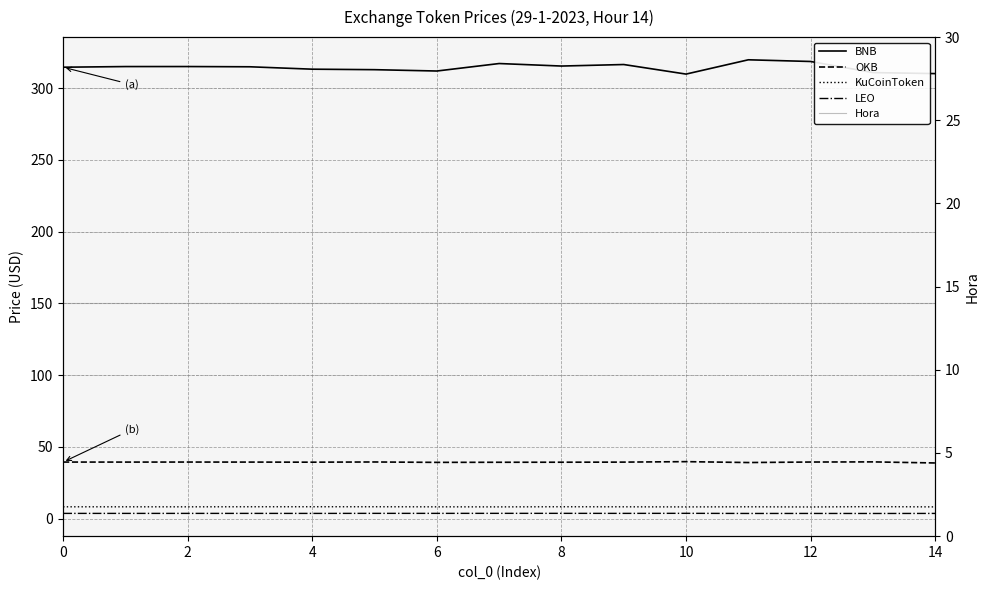

List the labels in order of KuCoinToken value, largest first.

13, 8, 10, 8, 6, 0, 11, 2, 9, 4, 12, 14, 14, 10, 12